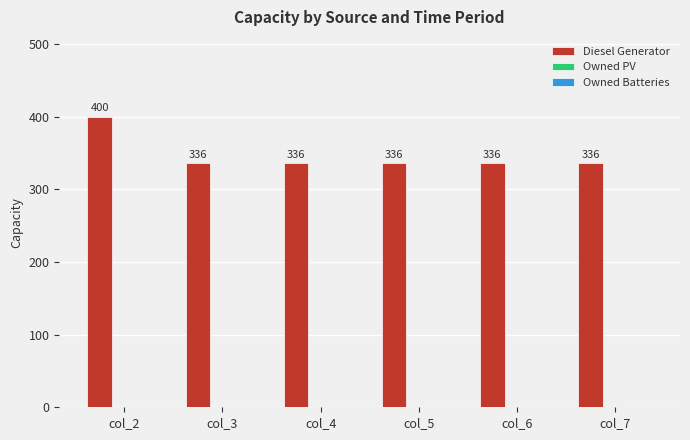

Is it true that the value at col_6 is 336?

True